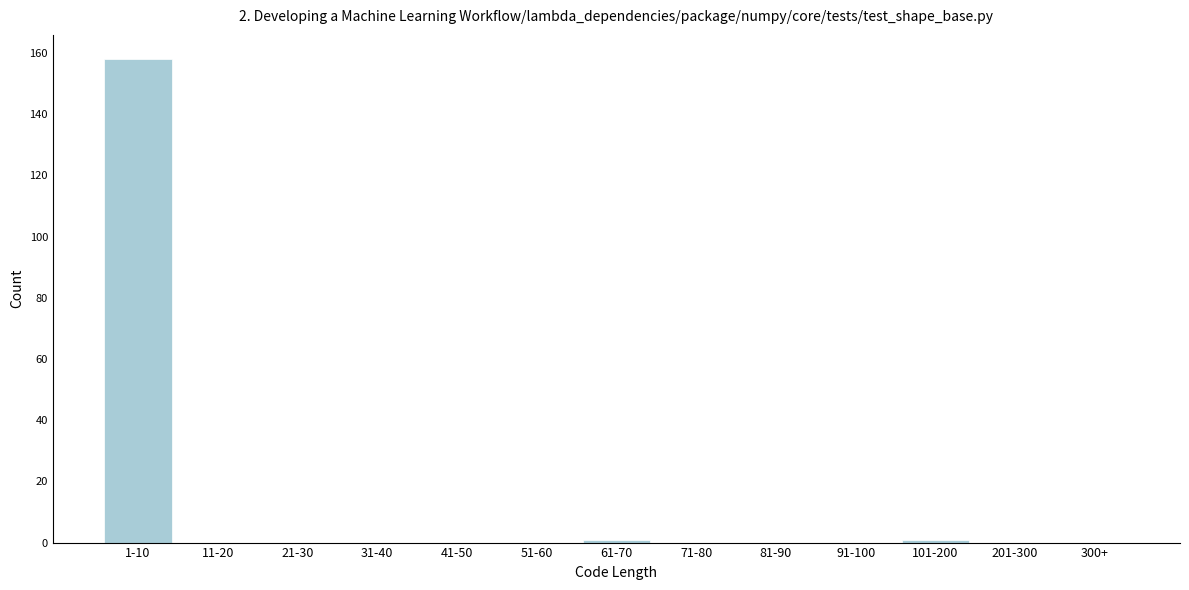

True or false: the data shows 100 at 11-20.

False